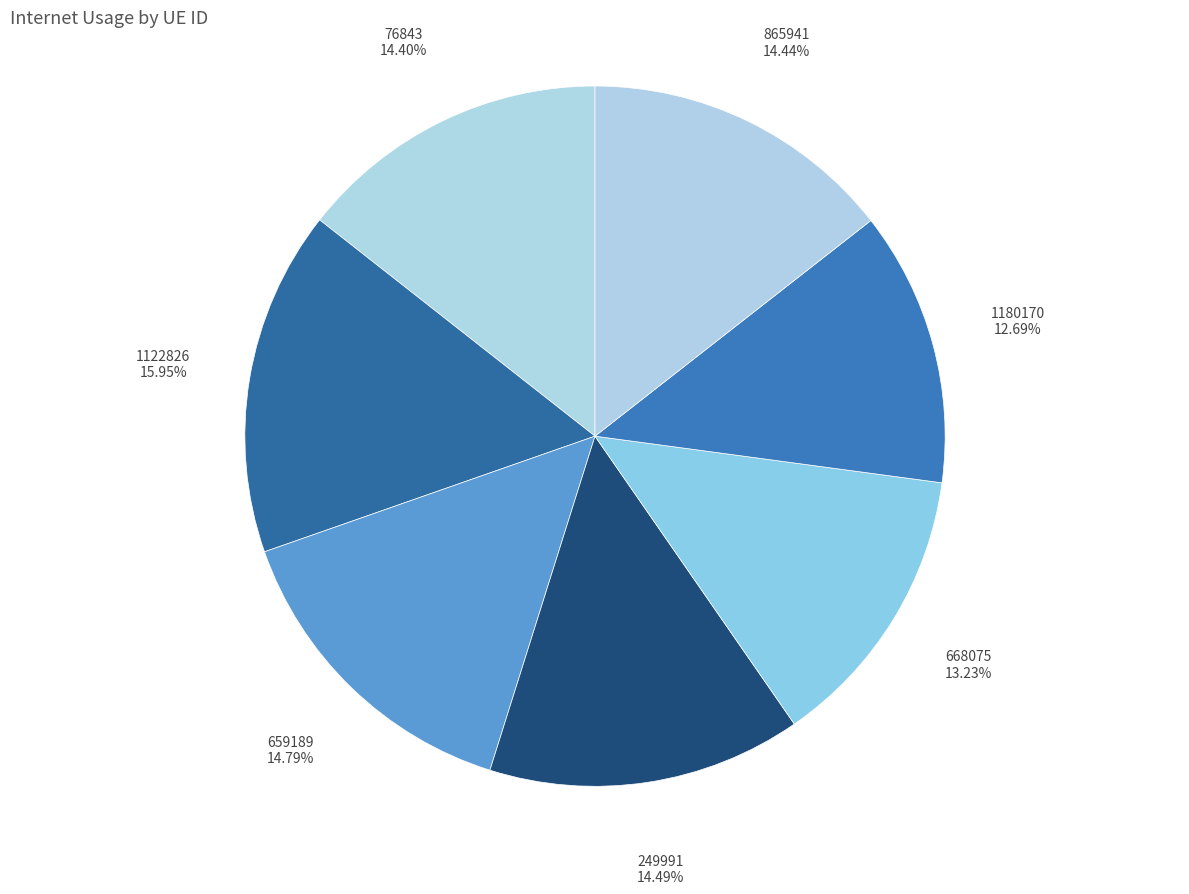

What is the largest slice in the pie chart?

1122826